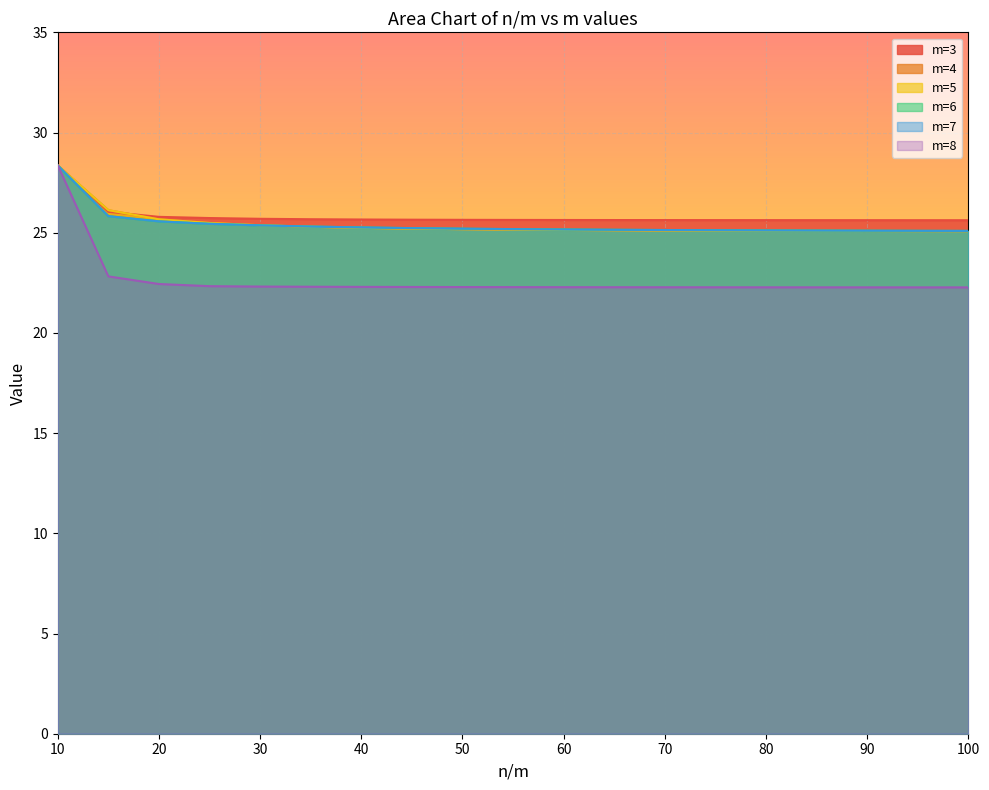

What is the difference between the maximum and second lowest values in the m=5 series?

3.3